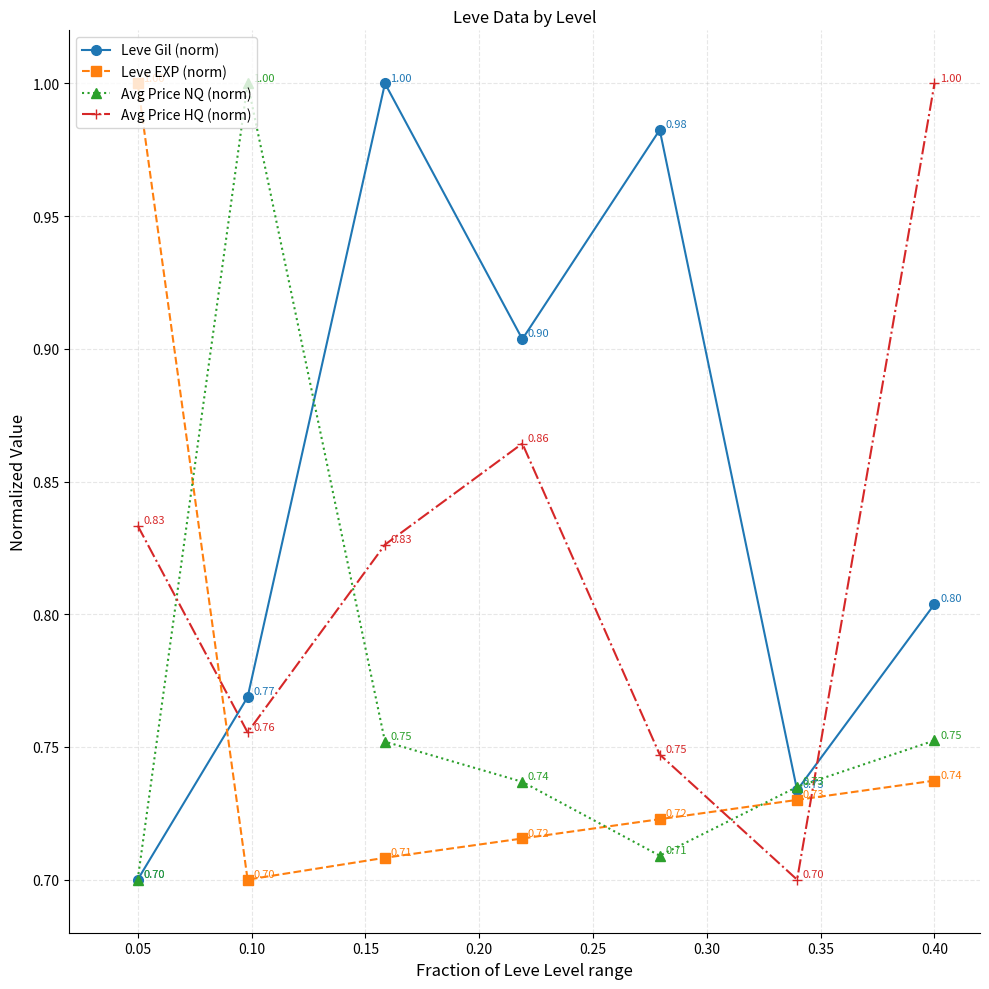

At how many categories does at least one series exceed 0?

7